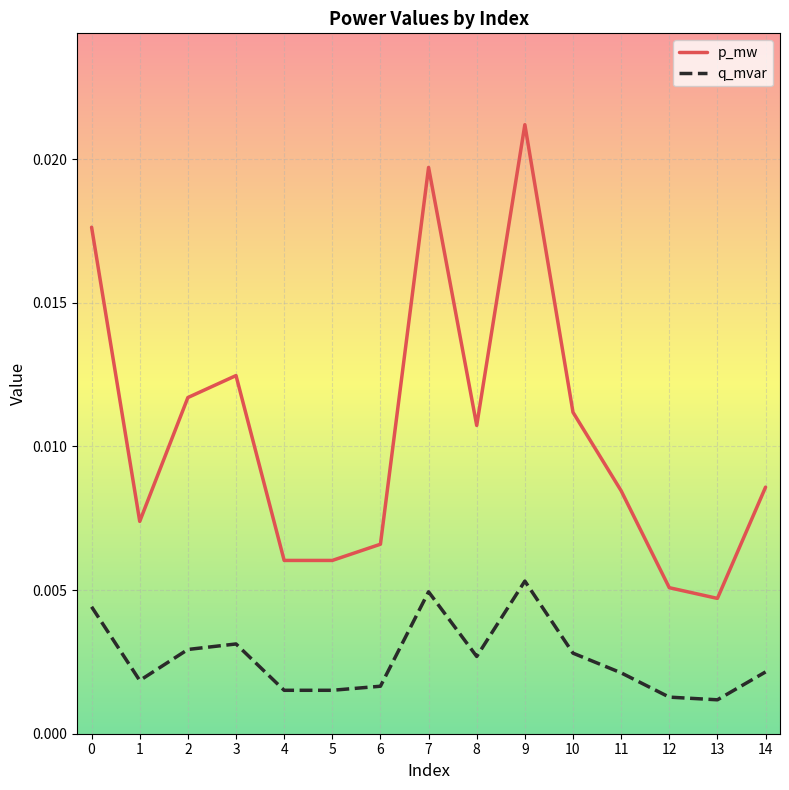

Which label corresponds to the largest value in the chart?

9